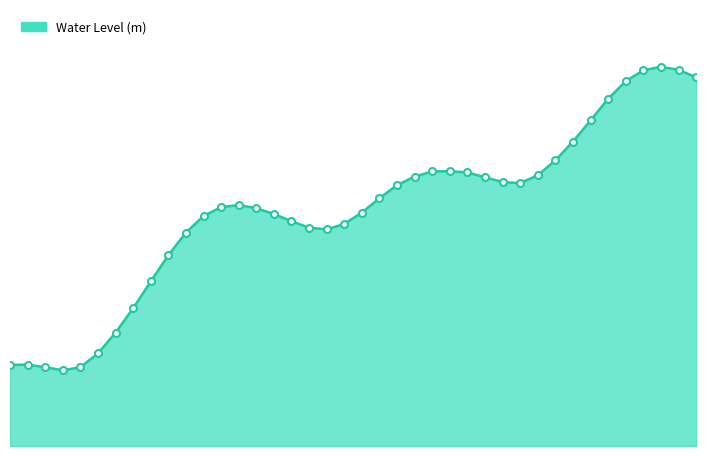

Which label corresponds to the smallest value in the chart?

2023-05-26 15:00